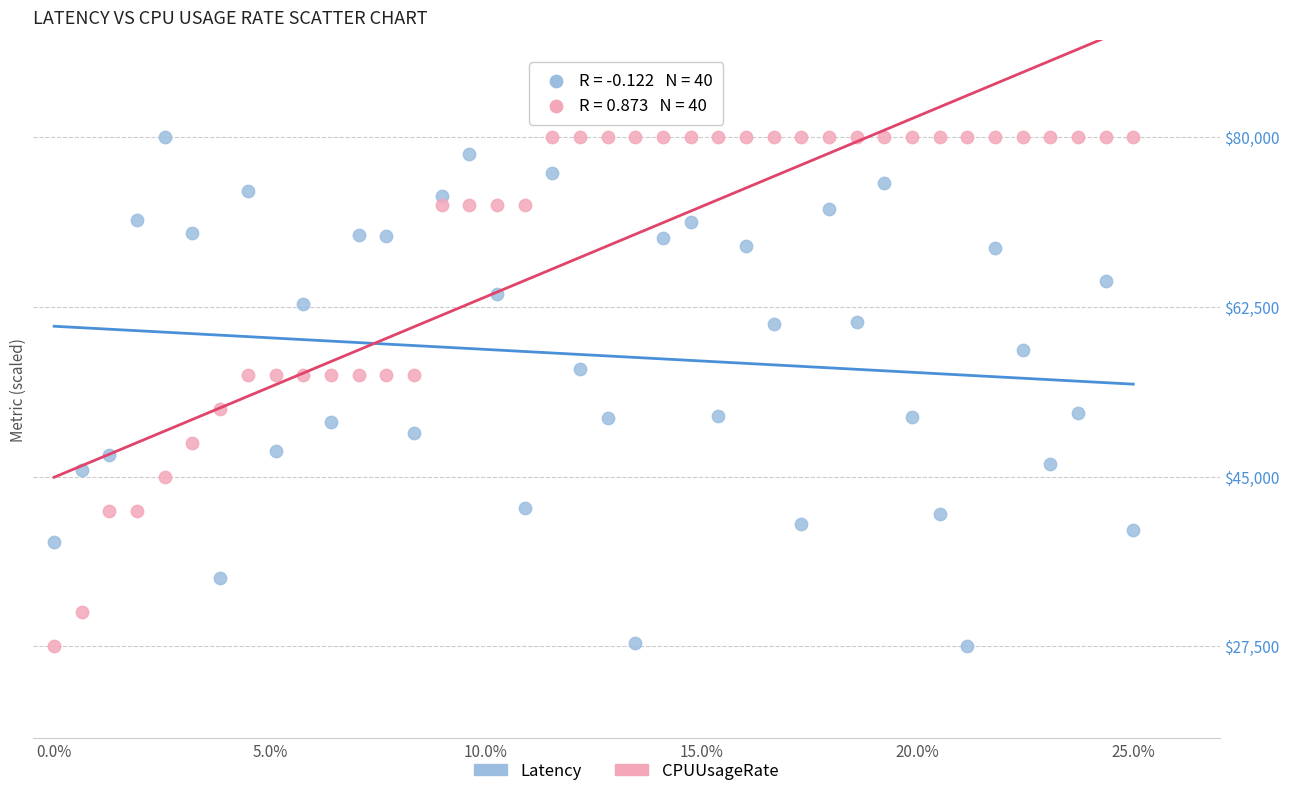

What is the X range (max minus min) for the scatter plot?

1.0